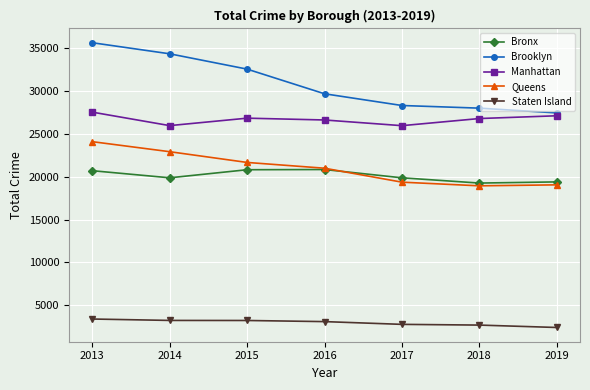

True or false: Brooklyn has more than 1 points higher than both neighbors.

False